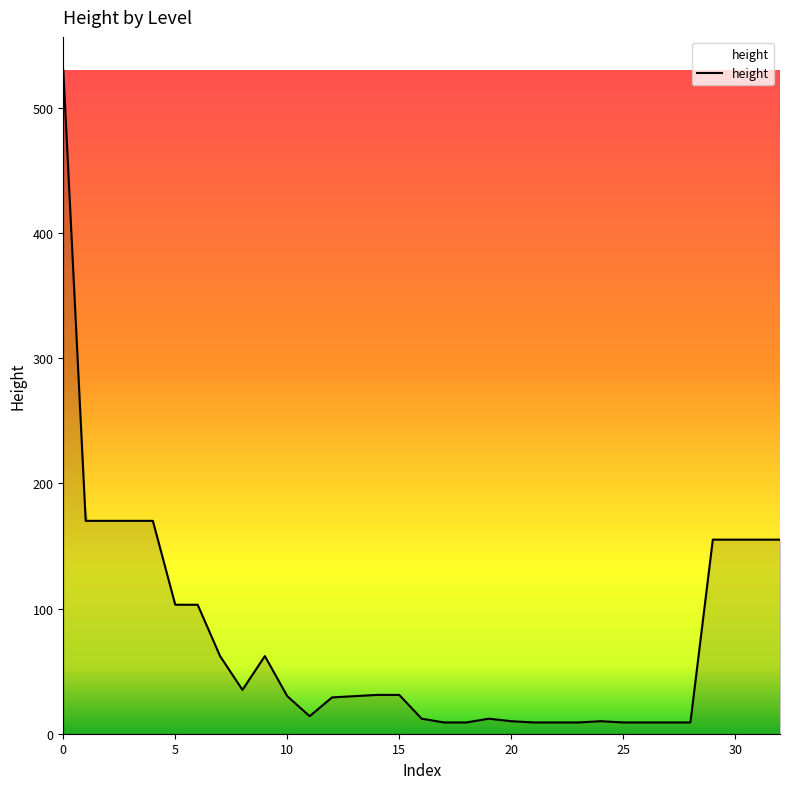

What is the greatest value displayed?

530